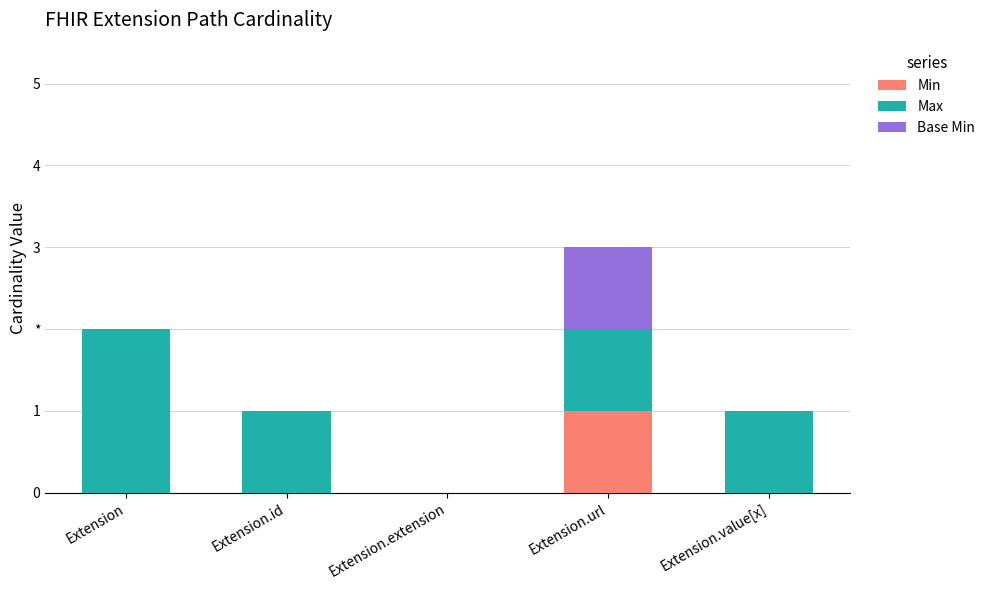

What is the difference between the Max values at Extension.id and Extension?

1